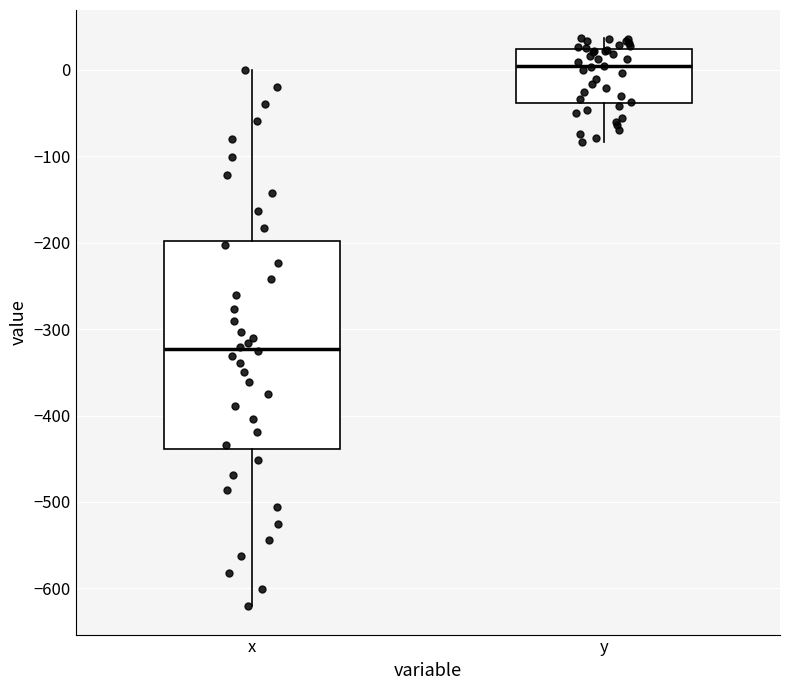

Which box's median line is the lowest?

x